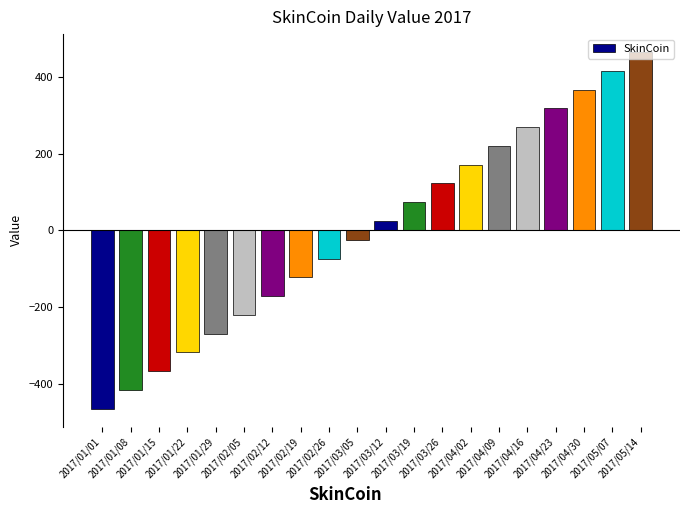

List the labels in order of value, largest first.

2017/05/14, 2017/05/07, 2017/04/30, 2017/04/23, 2017/04/16, 2017/04/09, 2017/04/02, 2017/03/26, 2017/03/19, 2017/03/12, 2017/03/05, 2017/02/26, 2017/02/19, 2017/02/12, 2017/02/05, 2017/01/29, 2017/01/22, 2017/01/15, 2017/01/08, 2017/01/01